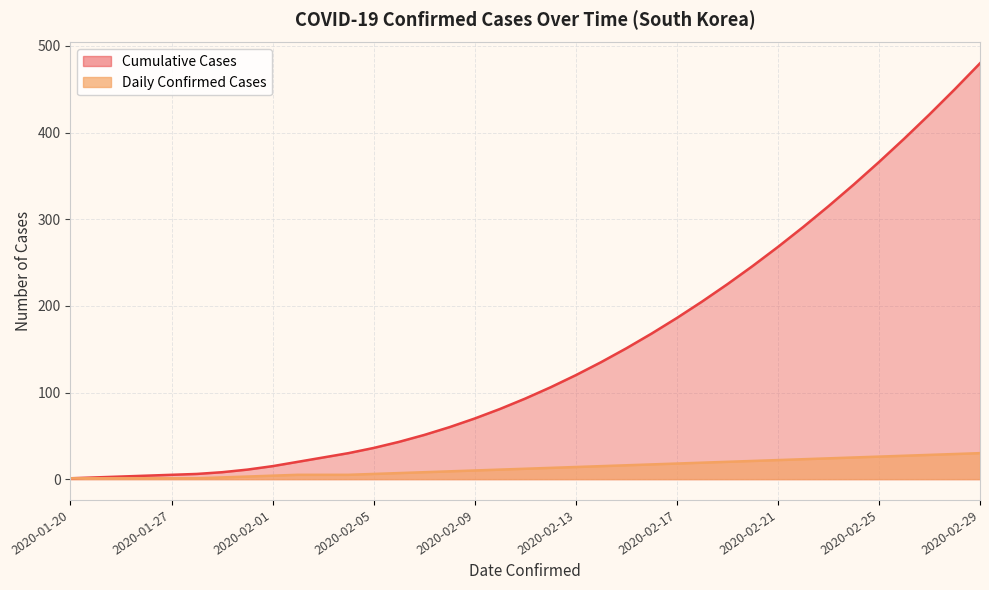

How many distinct data groups are displayed?

2